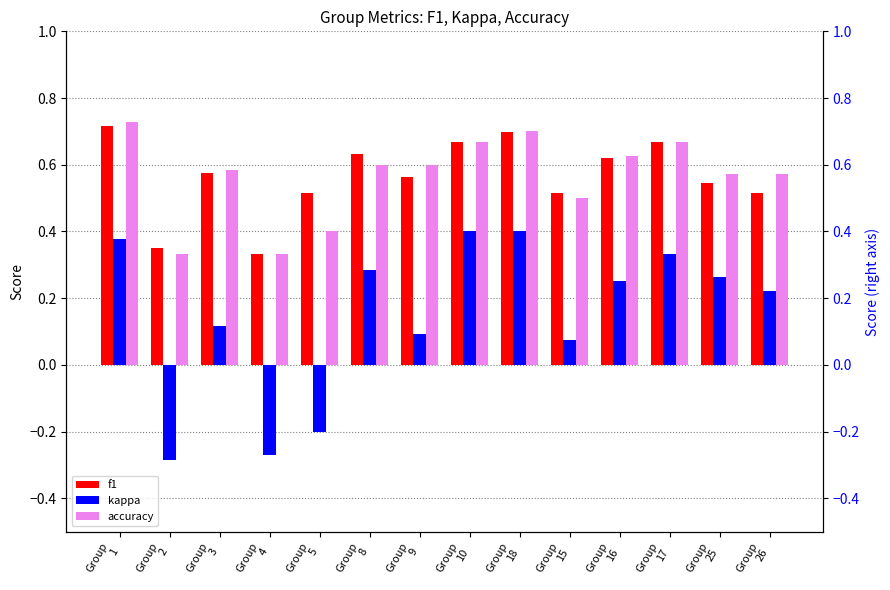

At which category does the chart reach its minimum across all series?

Group
2